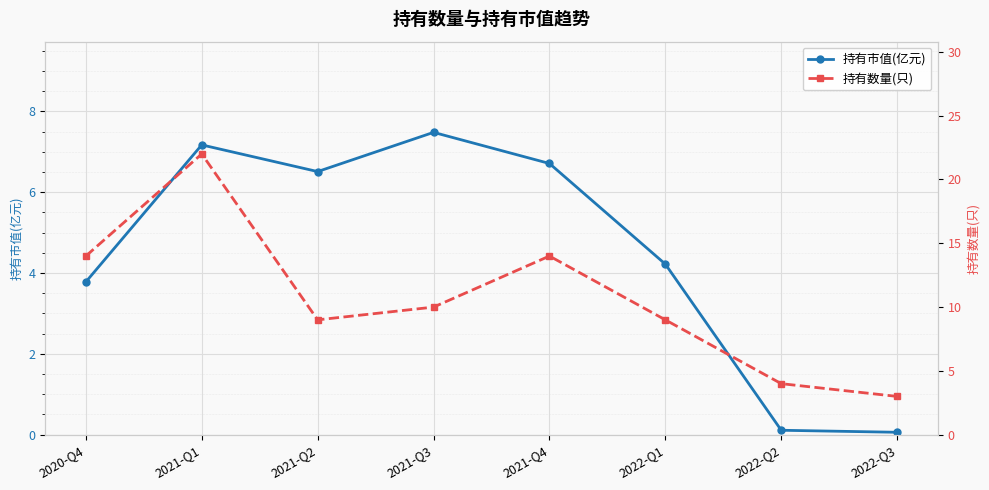

At how many categories does at least one series exceed 1?

8